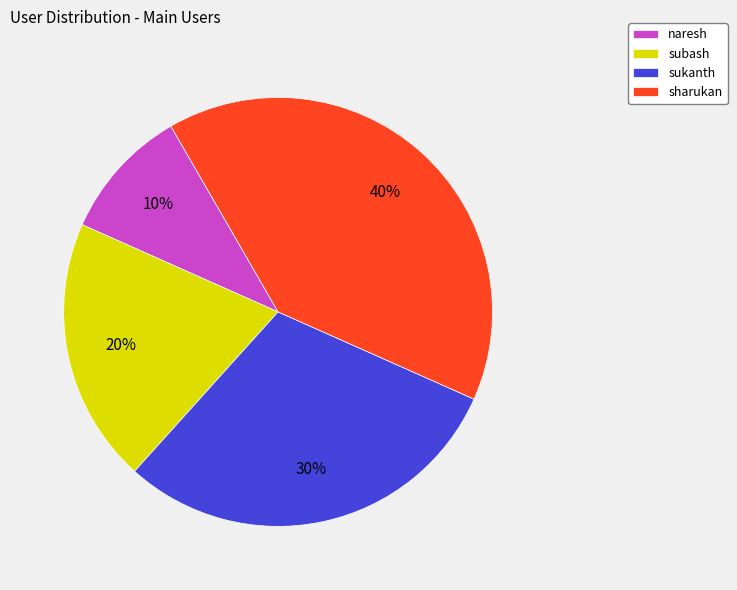

Count the number of slices in the pie.

4